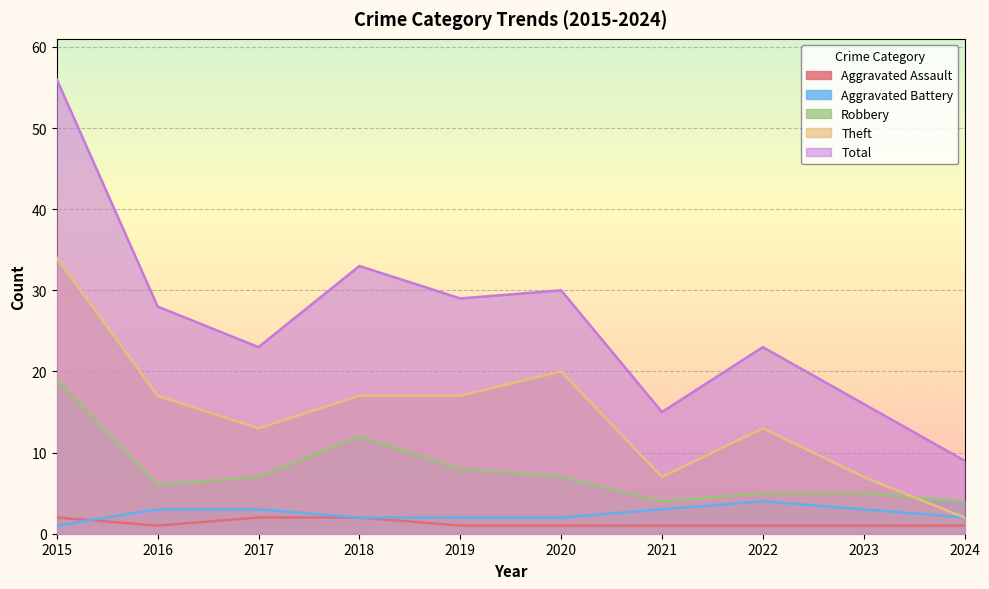

Which category has the highest value in the Aggravated Battery series?

2022